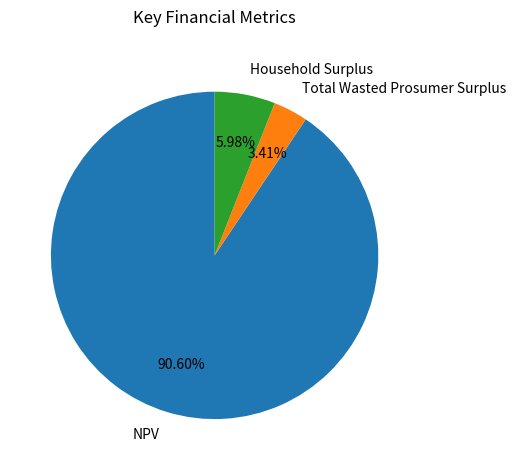

Which has a higher value, NPV or Total Wasted Prosumer Surplus?

NPV